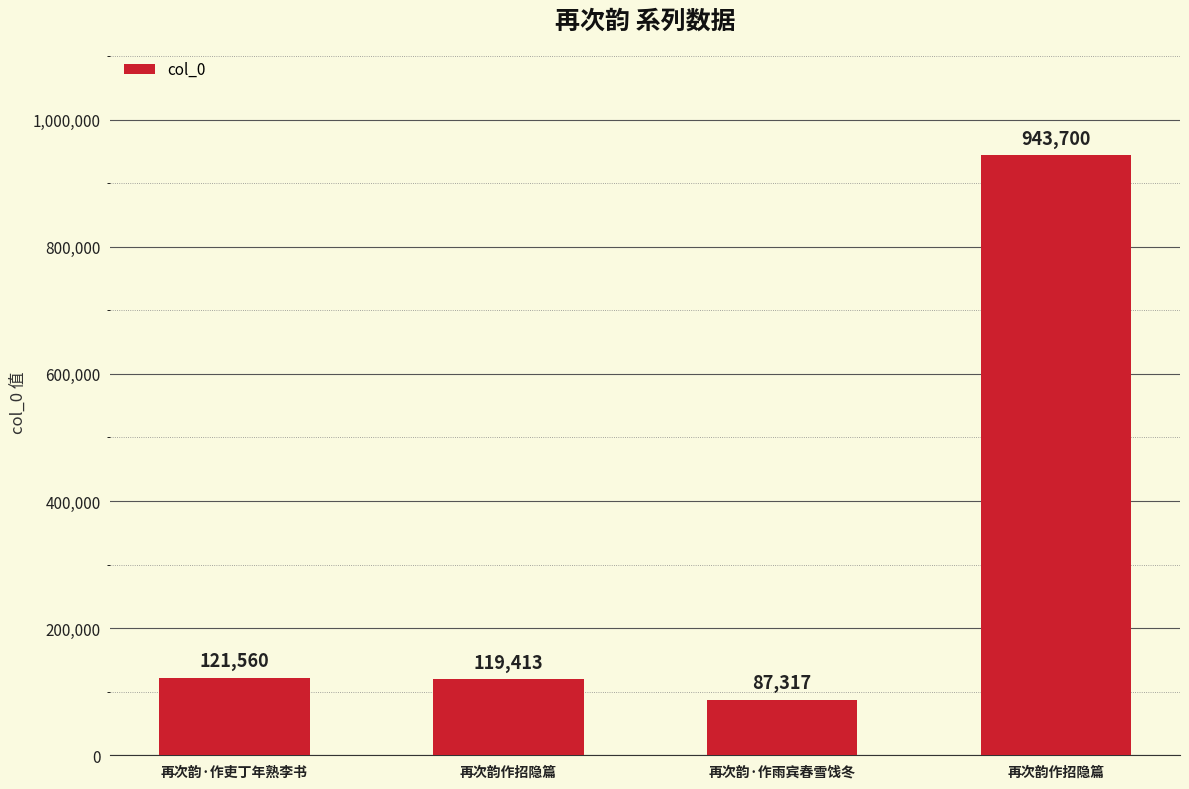

How many categories are shown in the chart?

4